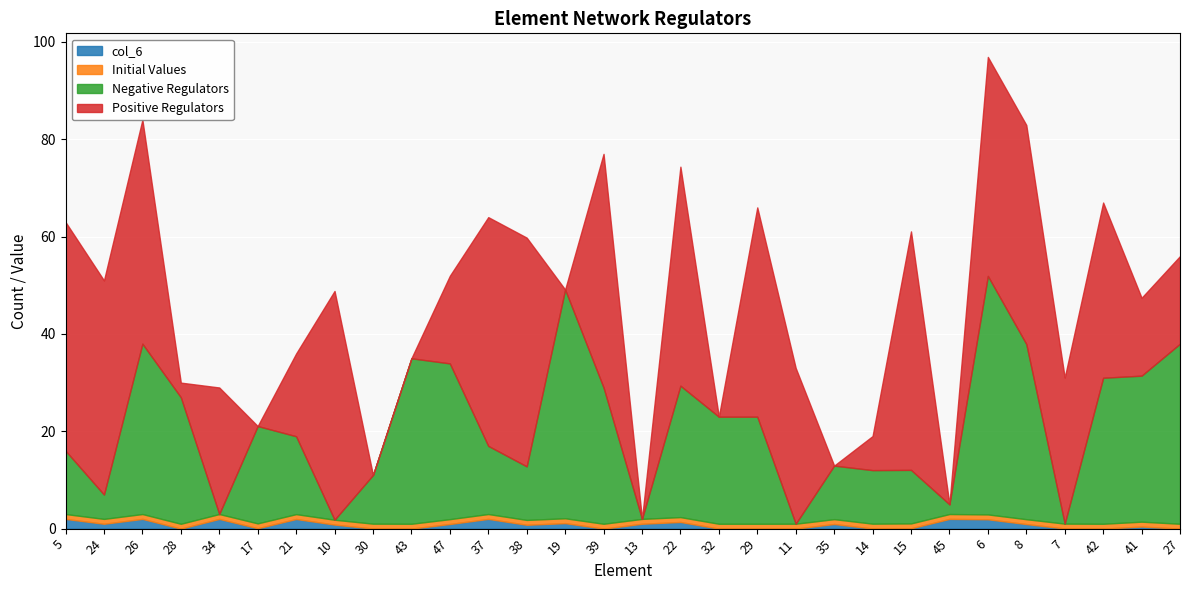

Which series ends up on top after the final intersection of Positive Regulators and col_6?

Positive Regulators